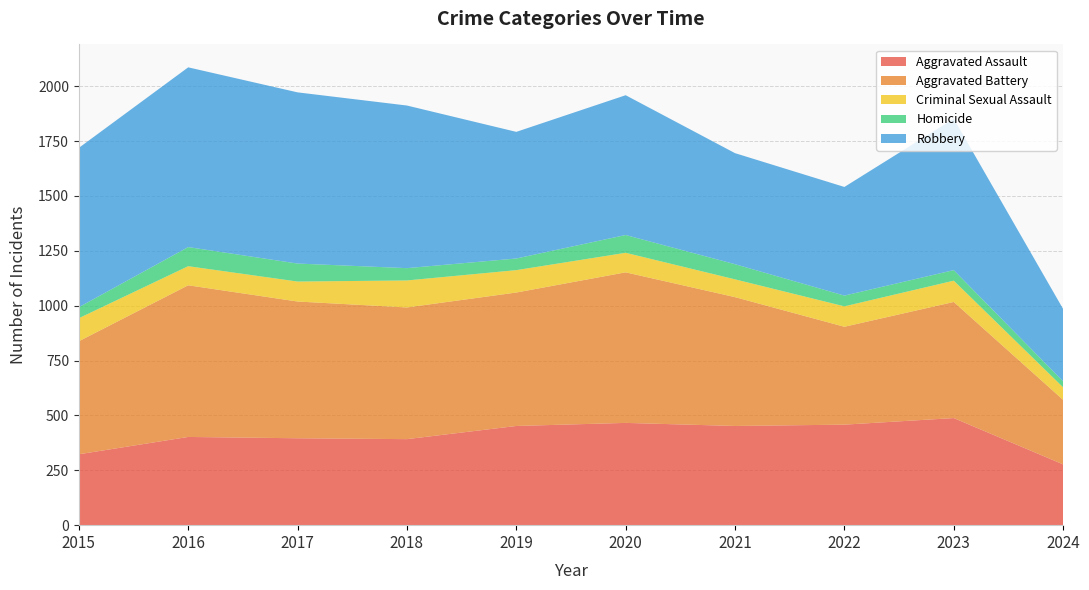

Reading right to left, list all the values displayed in this chart.

Aggravated Assault: 2024=277	2023=488	2022=458	2021=452	2020=466	2019=452	2018=392	2017=396	2016=402	2015=323
Aggravated Battery: 2024=294	2023=529	2022=446	2021=587	2020=686	2019=608	2018=600	2017=623	2016=691	2015=515
Criminal Sexual Assault: 2024=57	2023=97	2022=93	2021=81	2020=89	2019=102	2018=123	2017=91	2016=87	2015=105
Homicide: 2024=27	2023=48	2022=49	2021=69	2020=81	2019=53	2018=56	2017=82	2016=87	2015=50
Robbery: 2024=330	2023=690	2022=495	2021=506	2020=637	2019=577	2018=741	2017=780	2016=819	2015=726